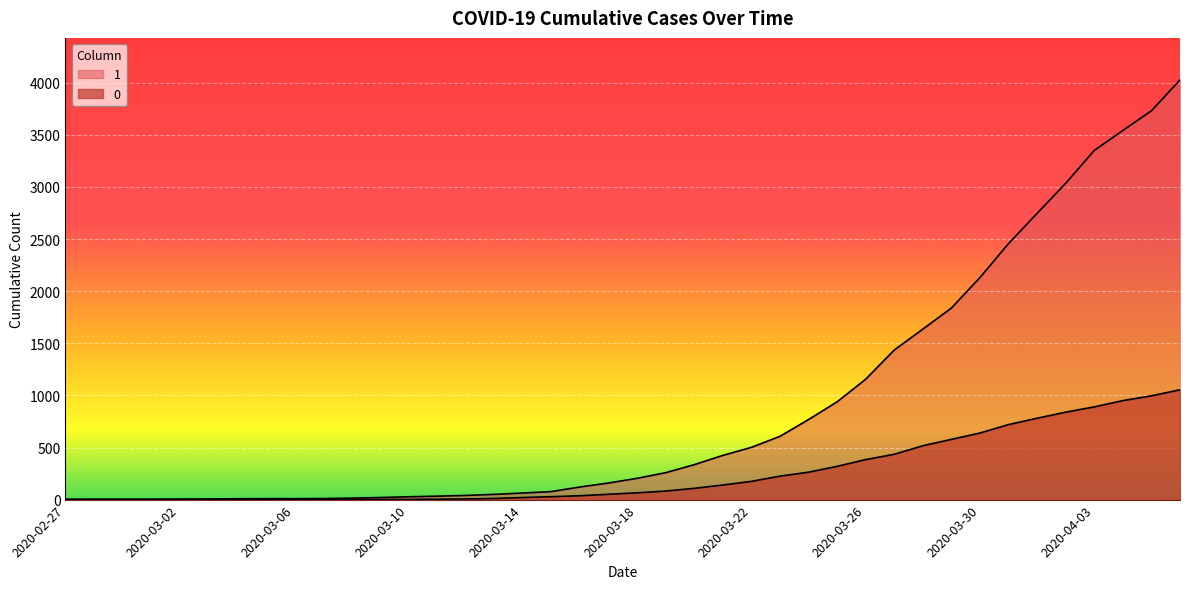

Where is 0 nearest to the value 527?

2020-03-28